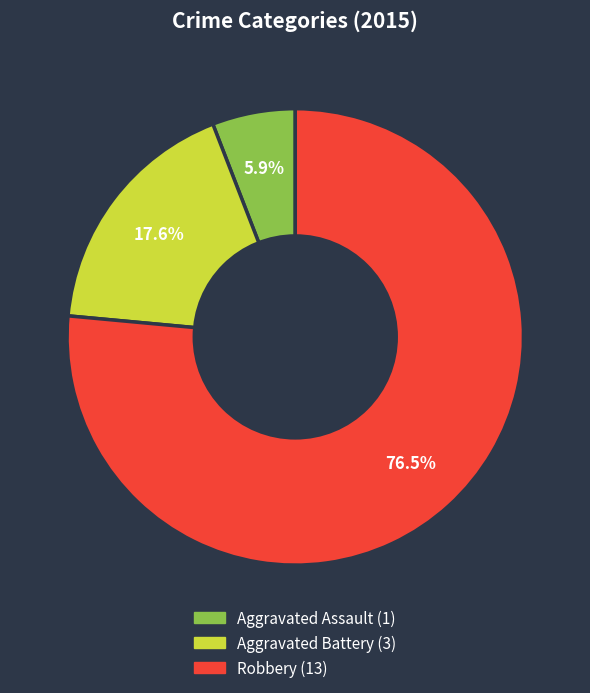

To the nearest percent, what portion does Aggravated Battery represent?

18%